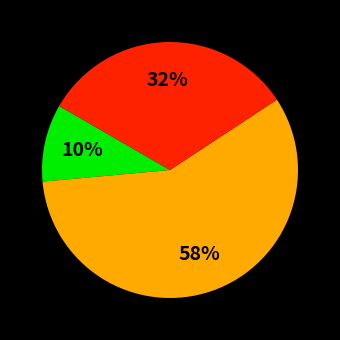

To the nearest percent, what is the difference between the largest and smallest slice percentages?

48%